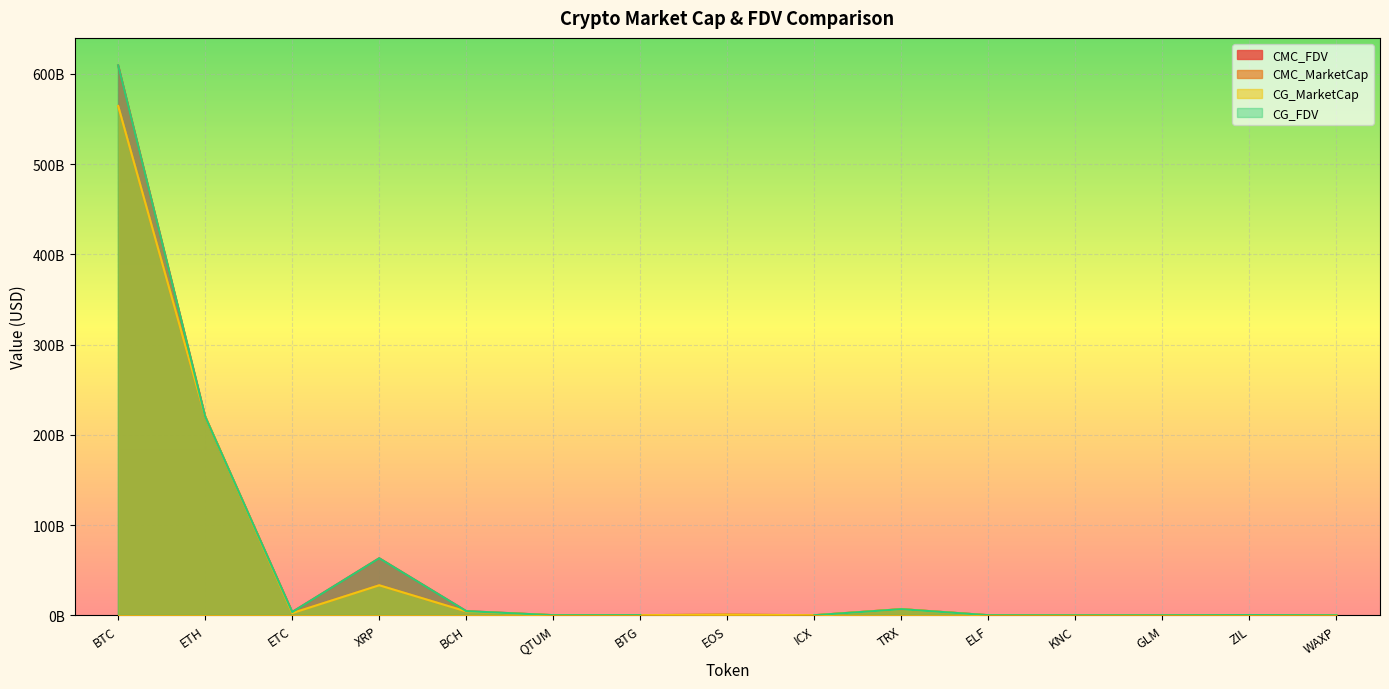

Which category has the highest value in the CG_MarketCap series?

BTC